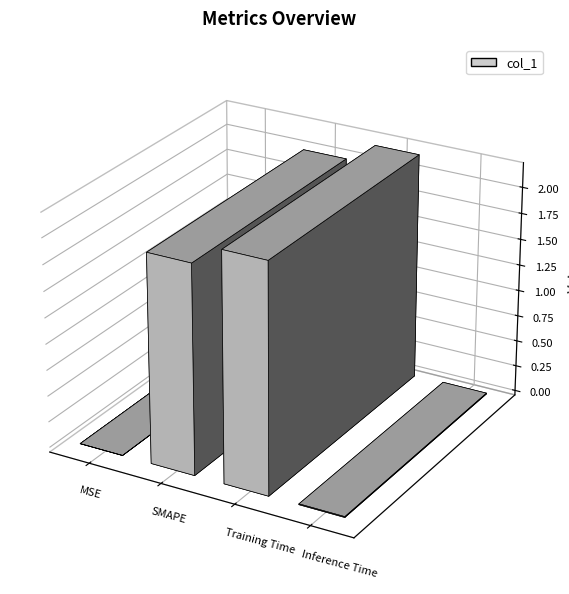

Reading left to right, list all the values displayed in this chart.

MSE=0.0	SMAPE=2.0	Training Time=2.2	Inference Time=0.0